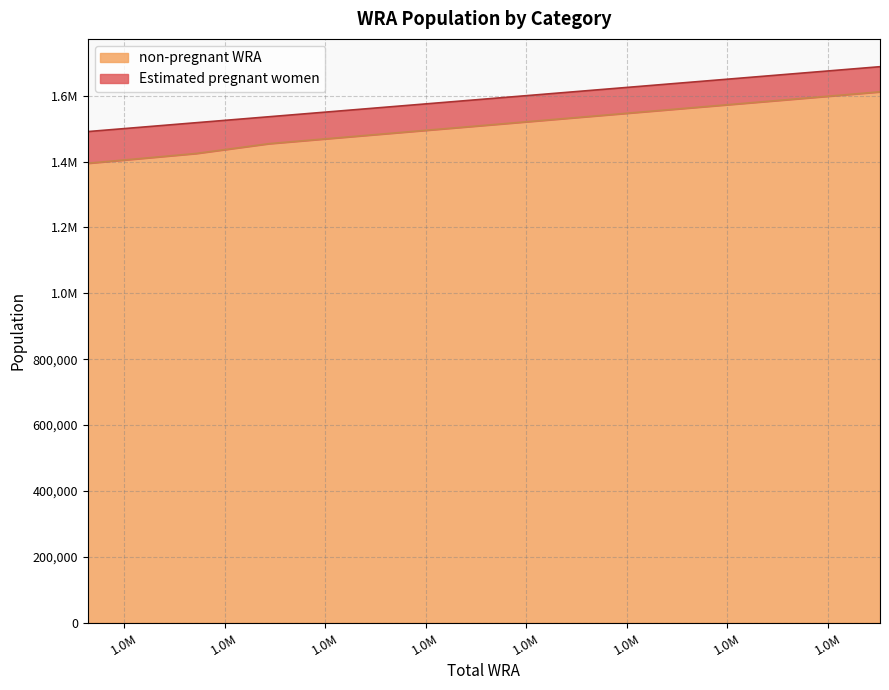

What is the sum of the values at 1664000 and 1536000?

3041101.2